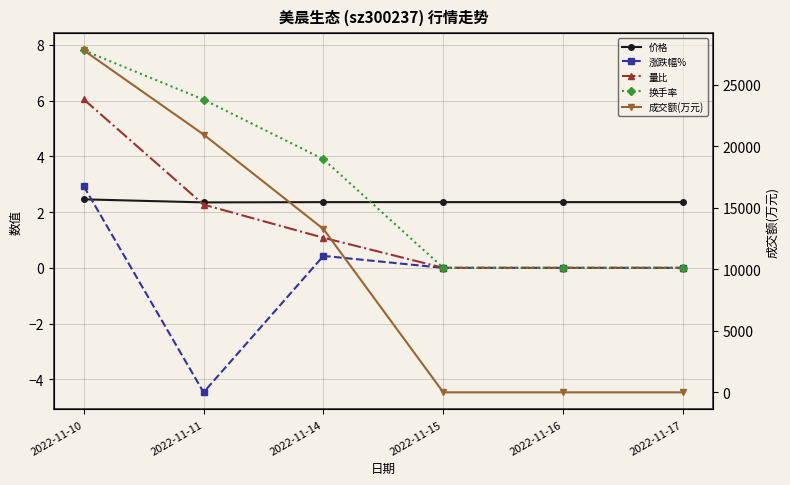

In 价格, how many points are lower than both neighbors (excluding endpoints)?

1